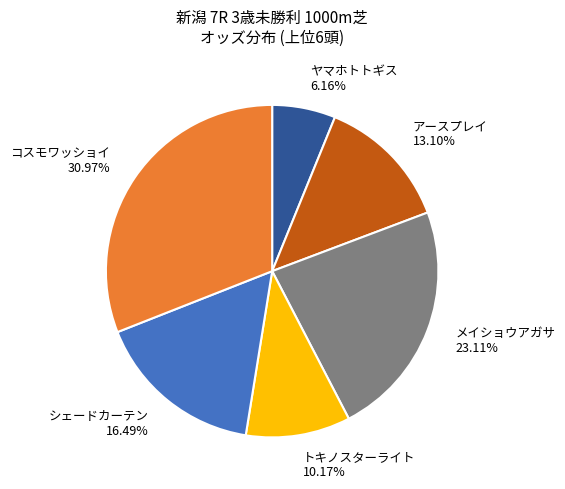

Does コスモワッショイ represent more than half of the total?

No